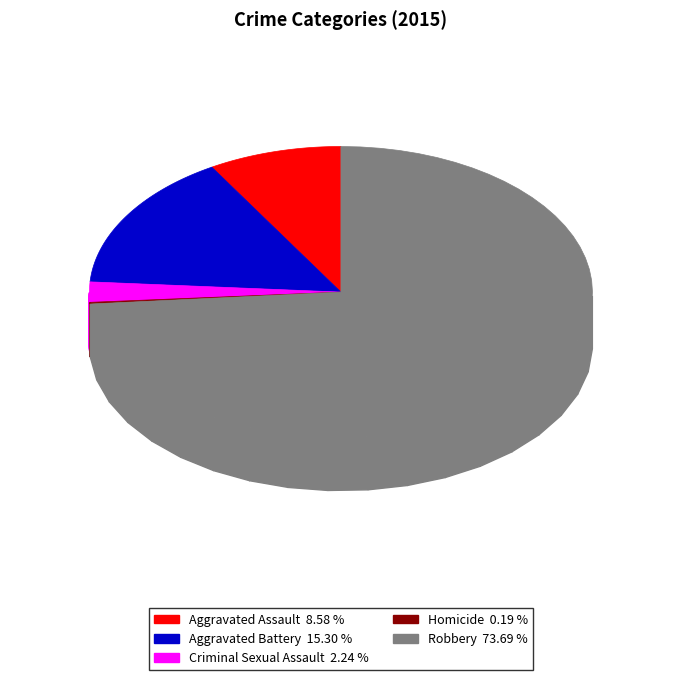

What percentage do Homicide and Robbery together represent?

73.9%